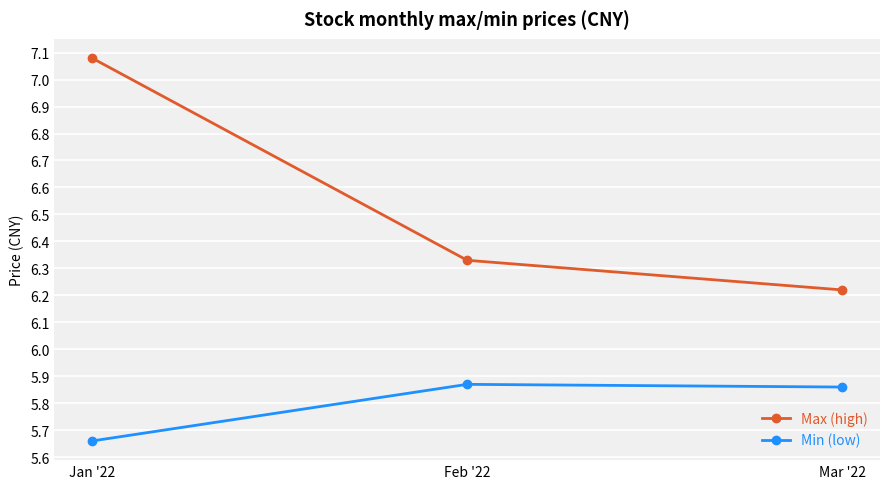

At how many categories does at least one series exceed 6?

3